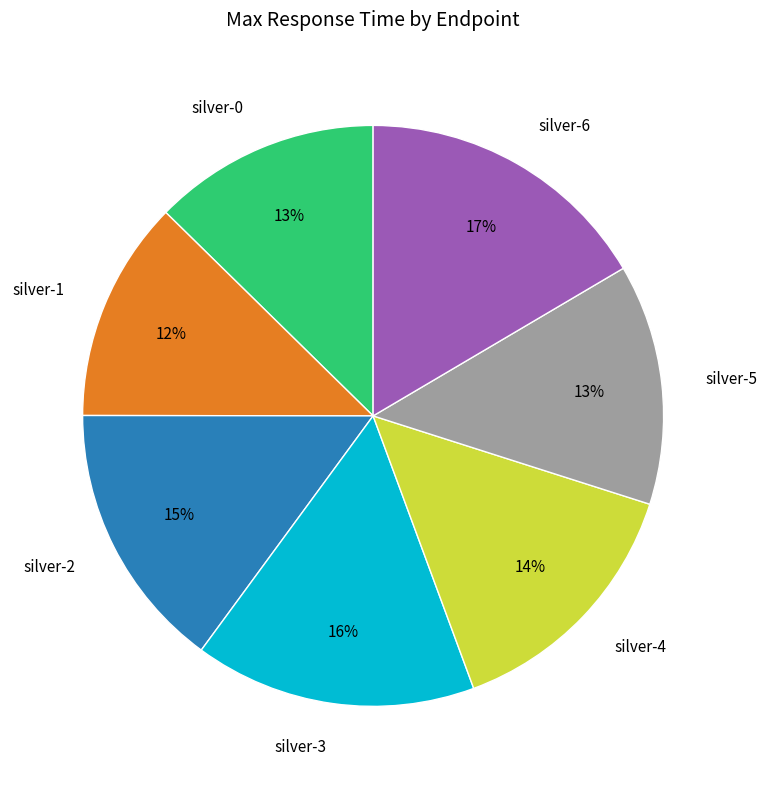

How many slices are in this pie chart?

7